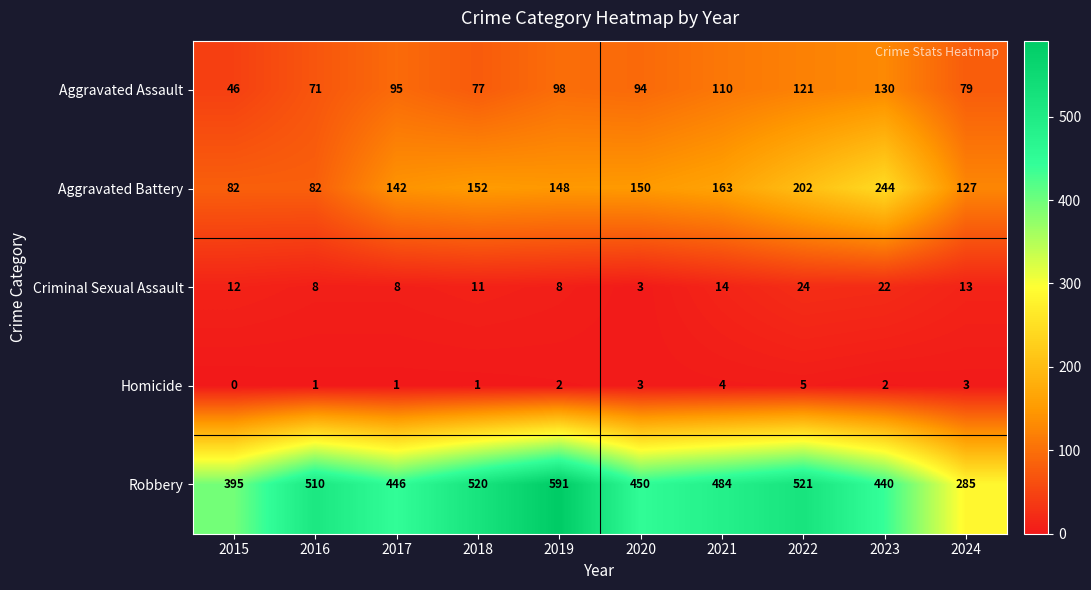

What is the difference between the maximum and minimum values in the Homicide series?

5